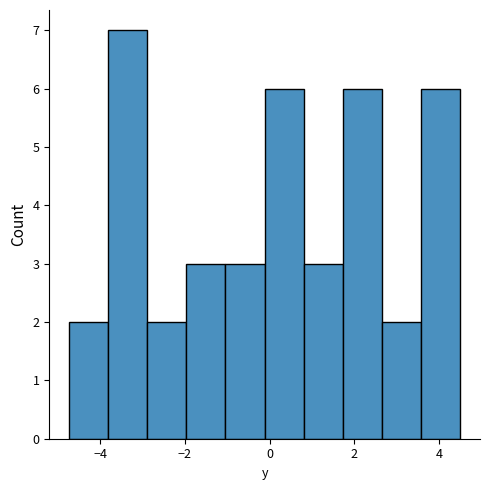

What is the height of the bar covering -2.0 to -1.0 on the x-axis? Neither the bar edges nor the heights are printed on the chart, so give them approximately, as read against the axes.

3